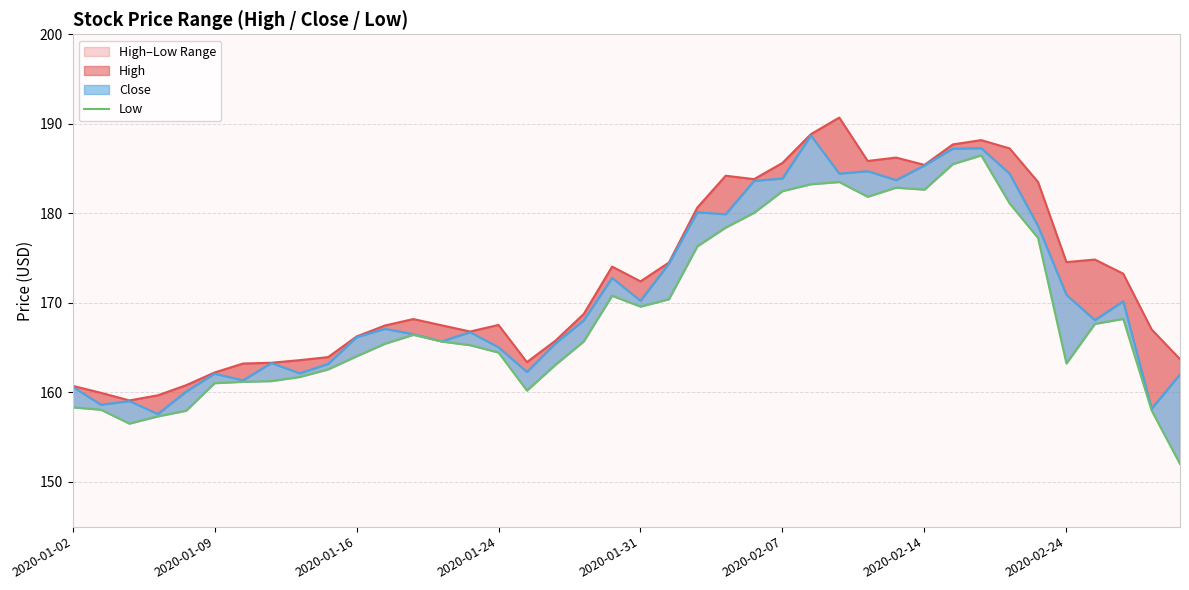

True or false: the data shows 93.3 at 2020-01-24.

False